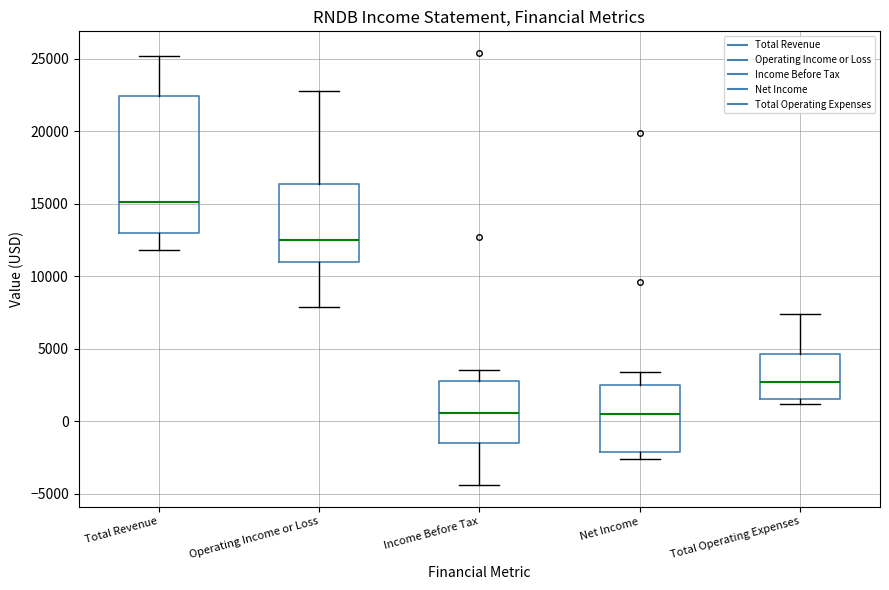

Reading left to right, transcribe this box plot: for each box, give where its median line is, the range the box spans, and where its two whiskers end, as read against the y-axis. The values are not printed on the chart, so give them approximately, as read against the axis.

Total Revenue: median 15000, box 13000 to 22500, whiskers 12000 to 25000
Operating Income or Loss: median 12500, box 11000 to 16500, whiskers 8000 to 23000
Income Before Tax: median 500, box -1500 to 3000, whiskers -4500 to 3500
Net Income: median 500, box -2000 to 2500, whiskers -2500 to 3500
Total Operating Expenses: median 2500, box 1500 to 4500, whiskers 1000 to 7500